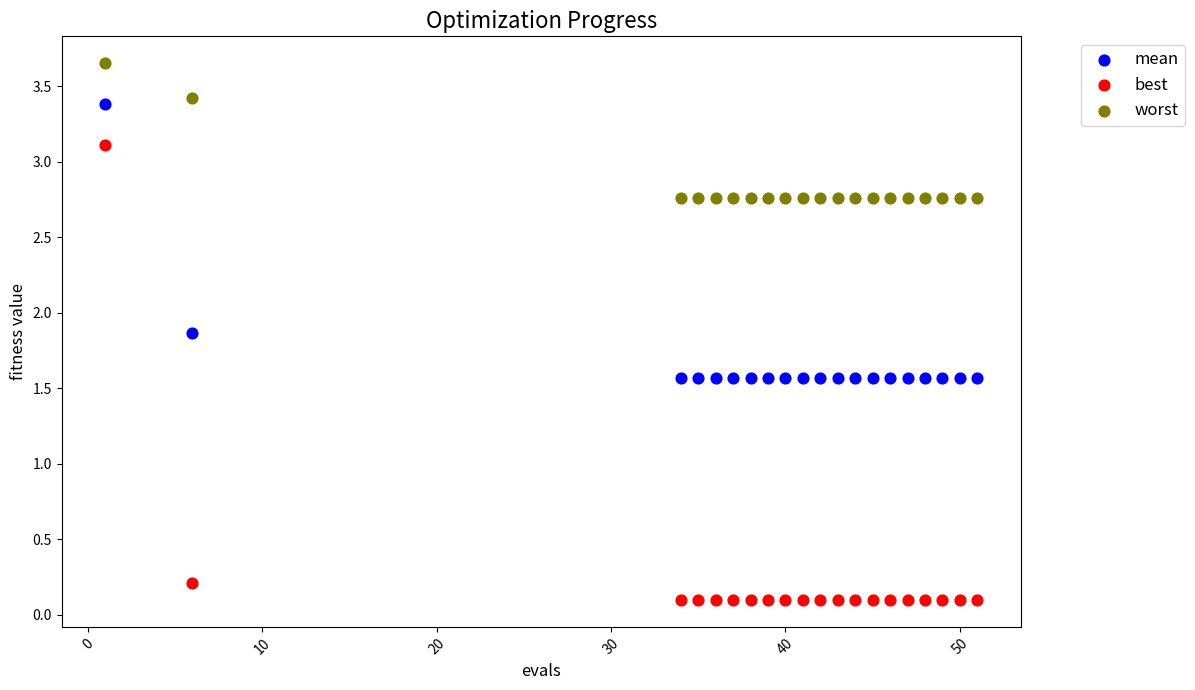

What are all the series names shown in the legend?

mean, best, worst